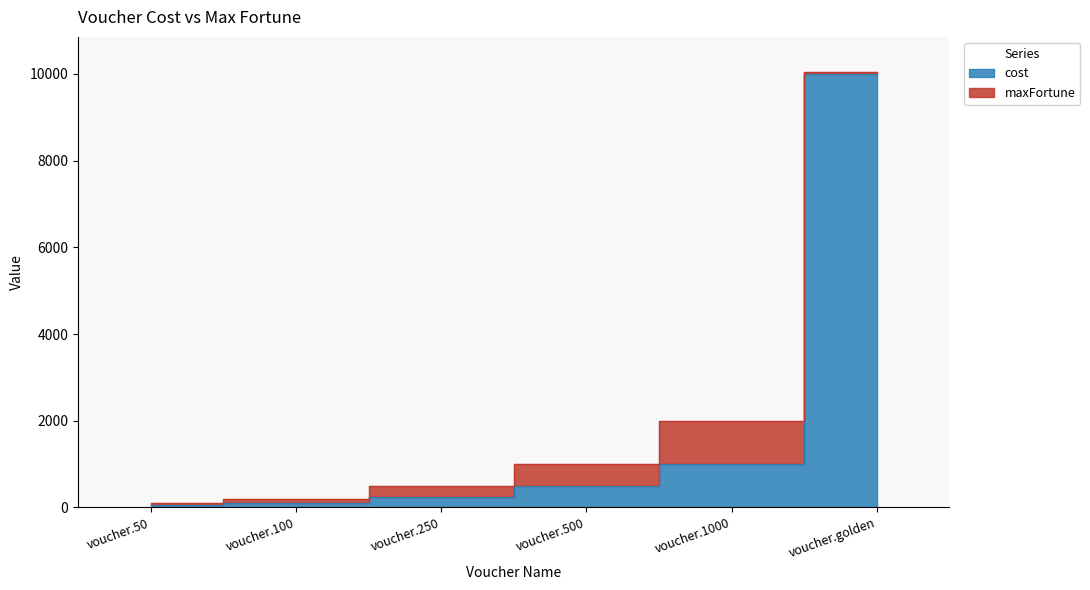

How many categories are shown in the chart?

6